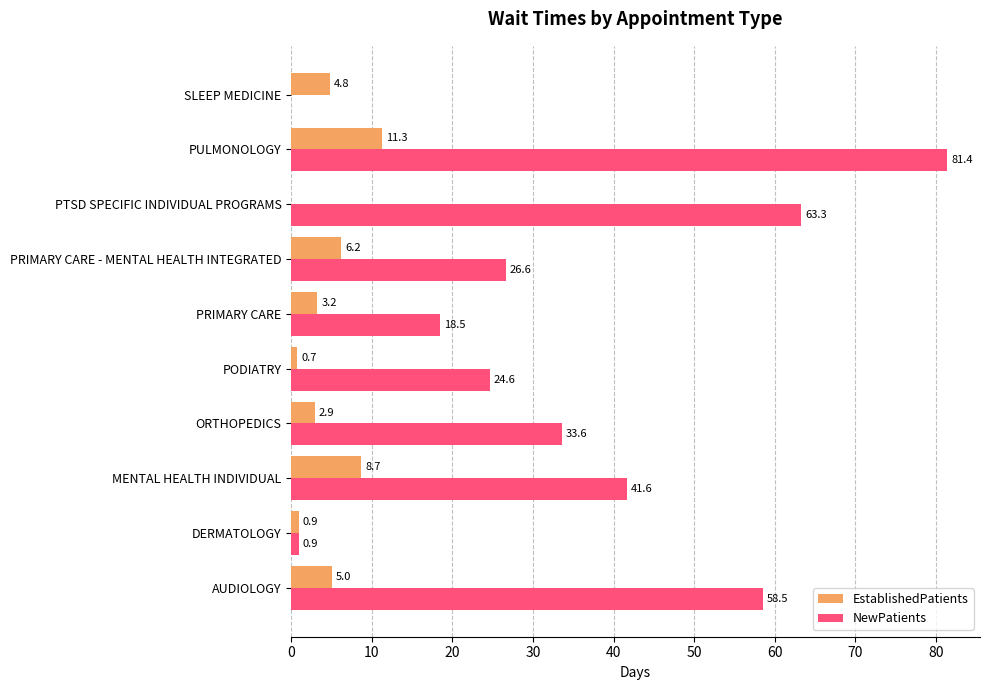

Which series changed the most between MENTAL HEALTH INDIVIDUAL and PTSD SPECIFIC INDIVIDUAL PROGRAMS?

NewPatients